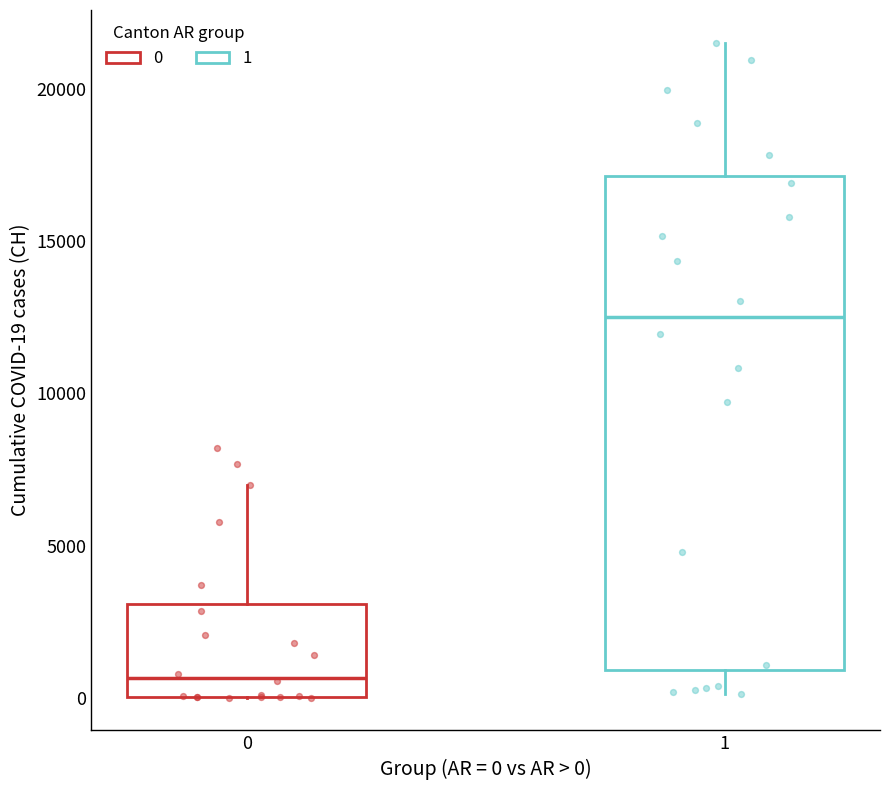

Comparing the boxes themselves (not the whiskers), which one is the tallest?

1